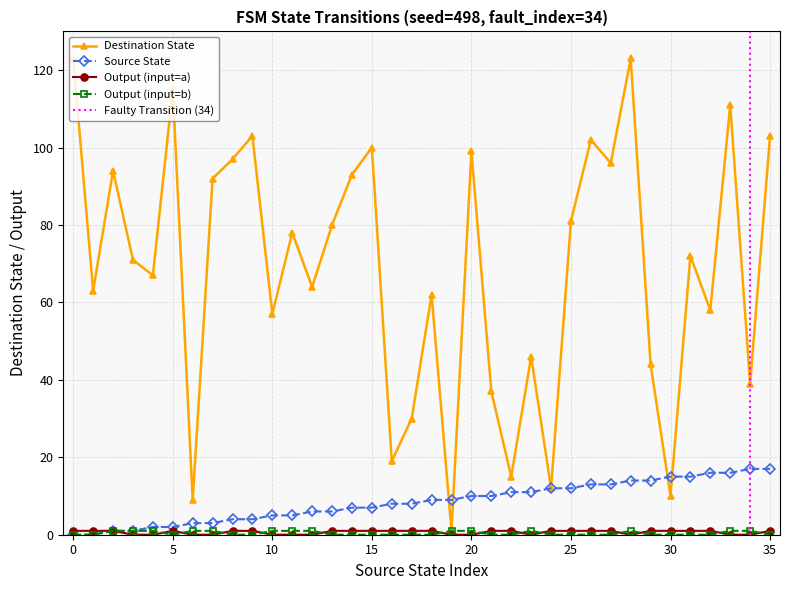

At how many categories does at least one series exceed 94?

11